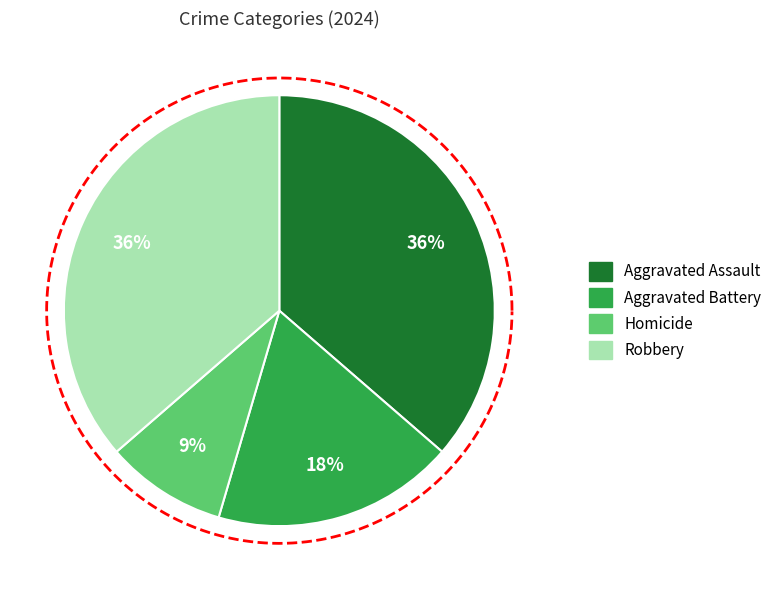

What is the total percentage of Aggravated Assault and Robbery?

72.7%